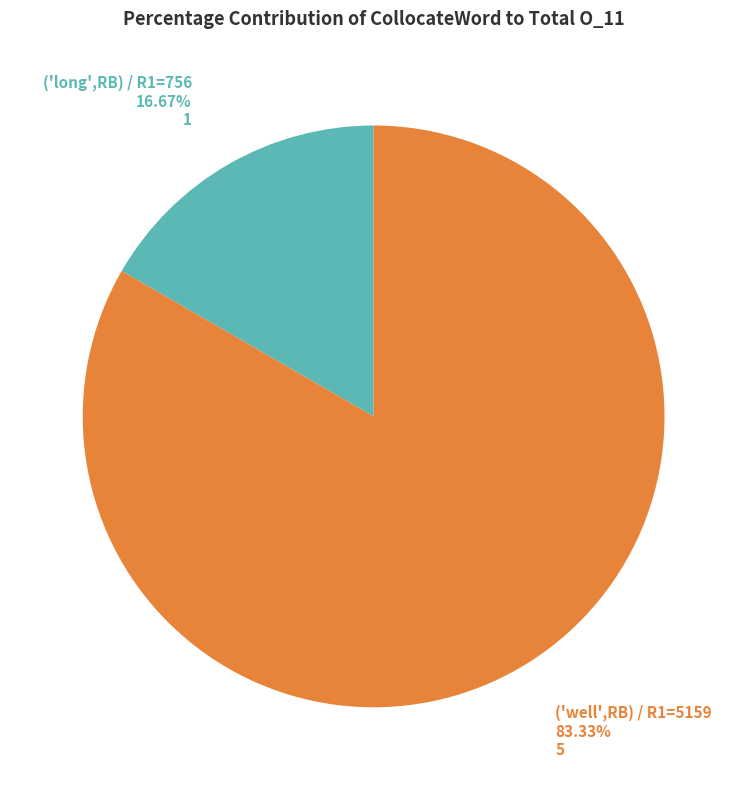

Is there any slice that represents more than half of the pie?

Yes